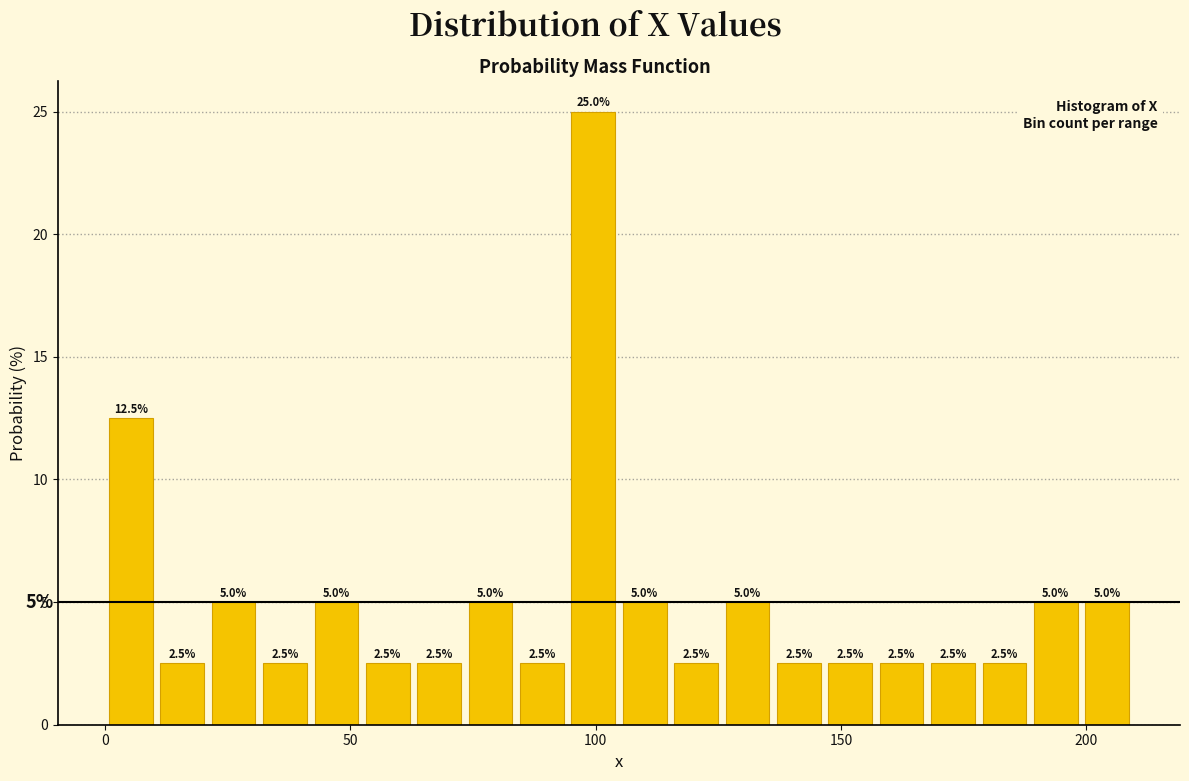

Read against the x-axis, roughly where is the centre of the tallest bar?

100